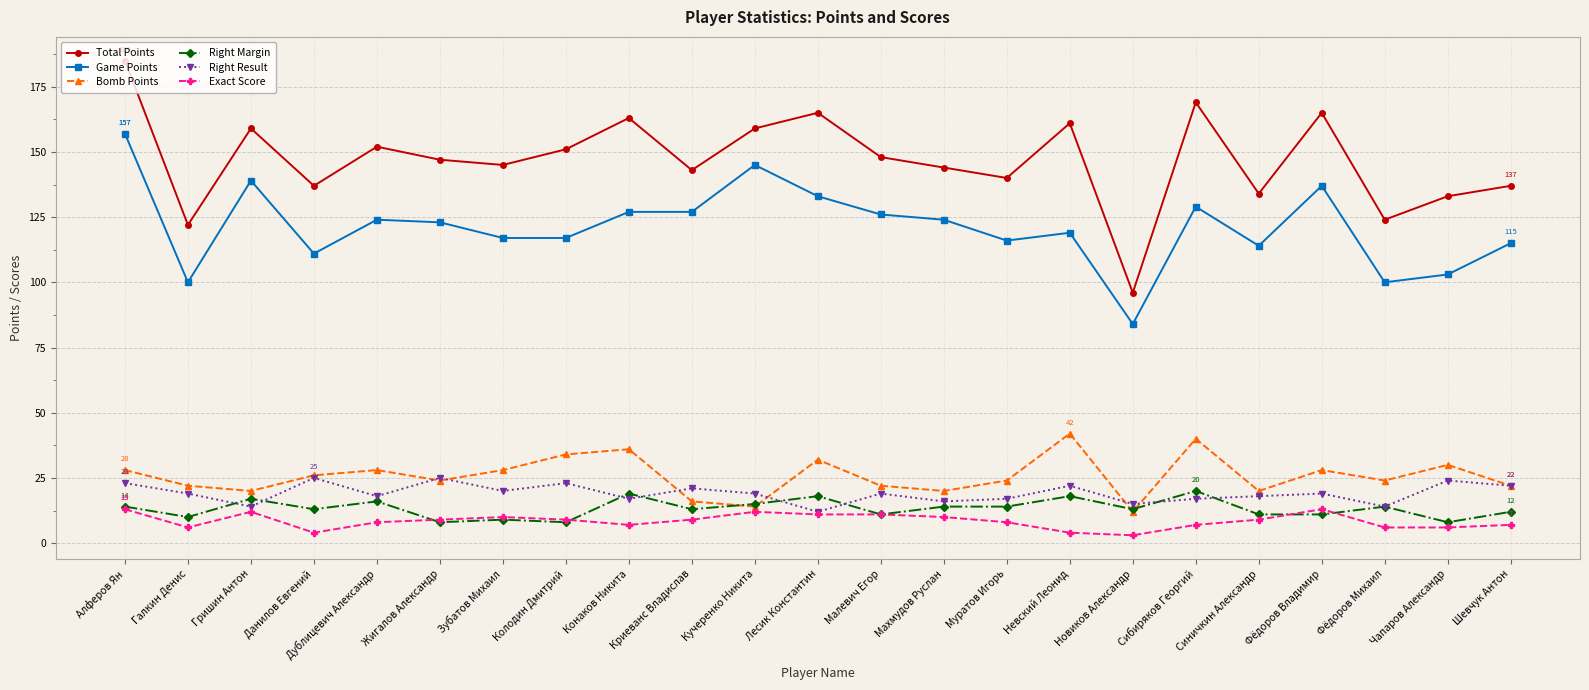

What is the label of the 4th point from the left?

Данилов Евгений